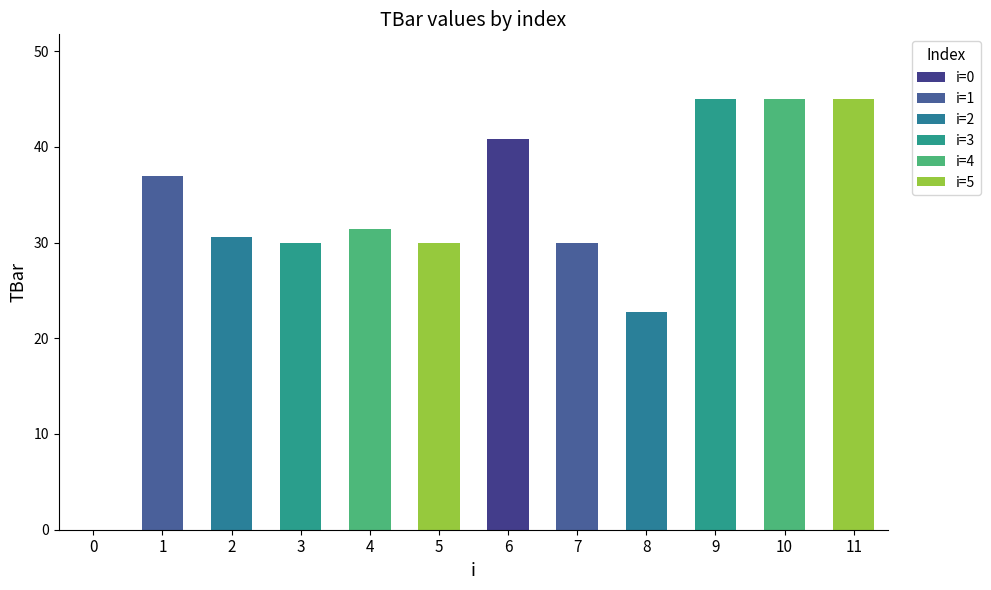

Which has a higher value, 1 or 0?

1